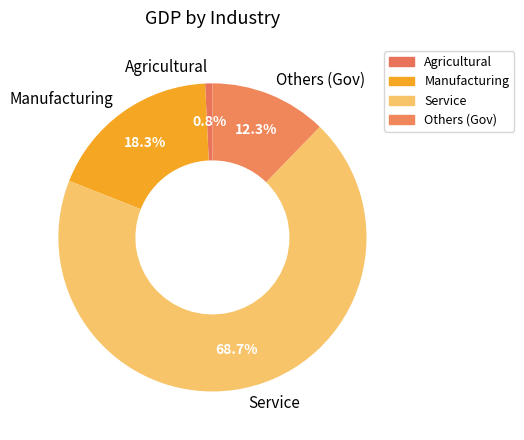

The Others (Gov) slice represents 3% of the pie. True or false?

False